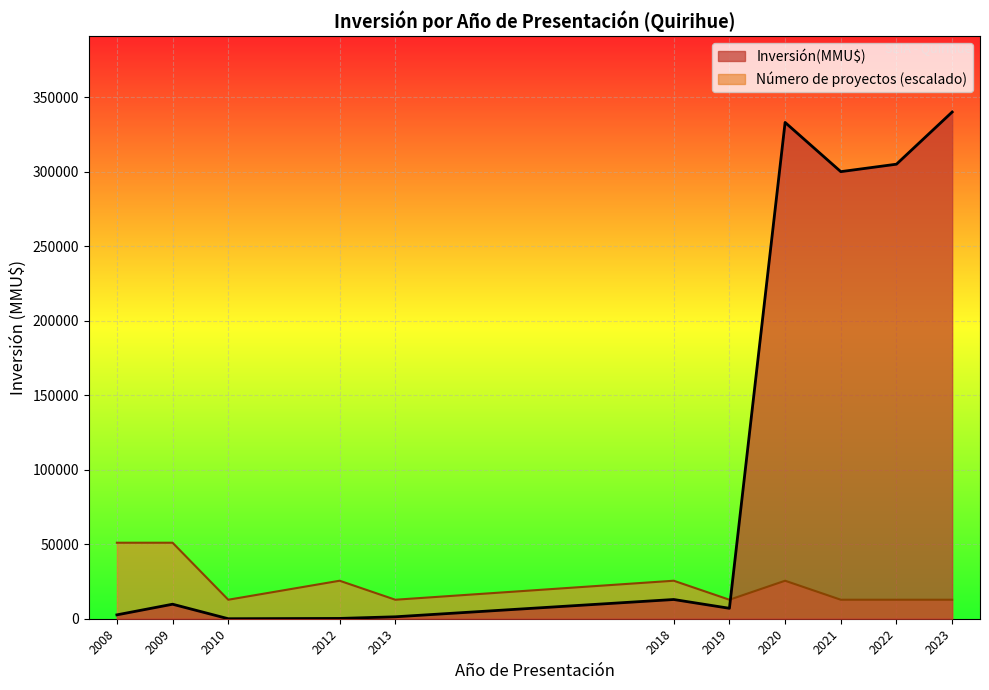

What are all the series names shown in the legend?

Inversión(MMU$), Número de proyectos (escalado)